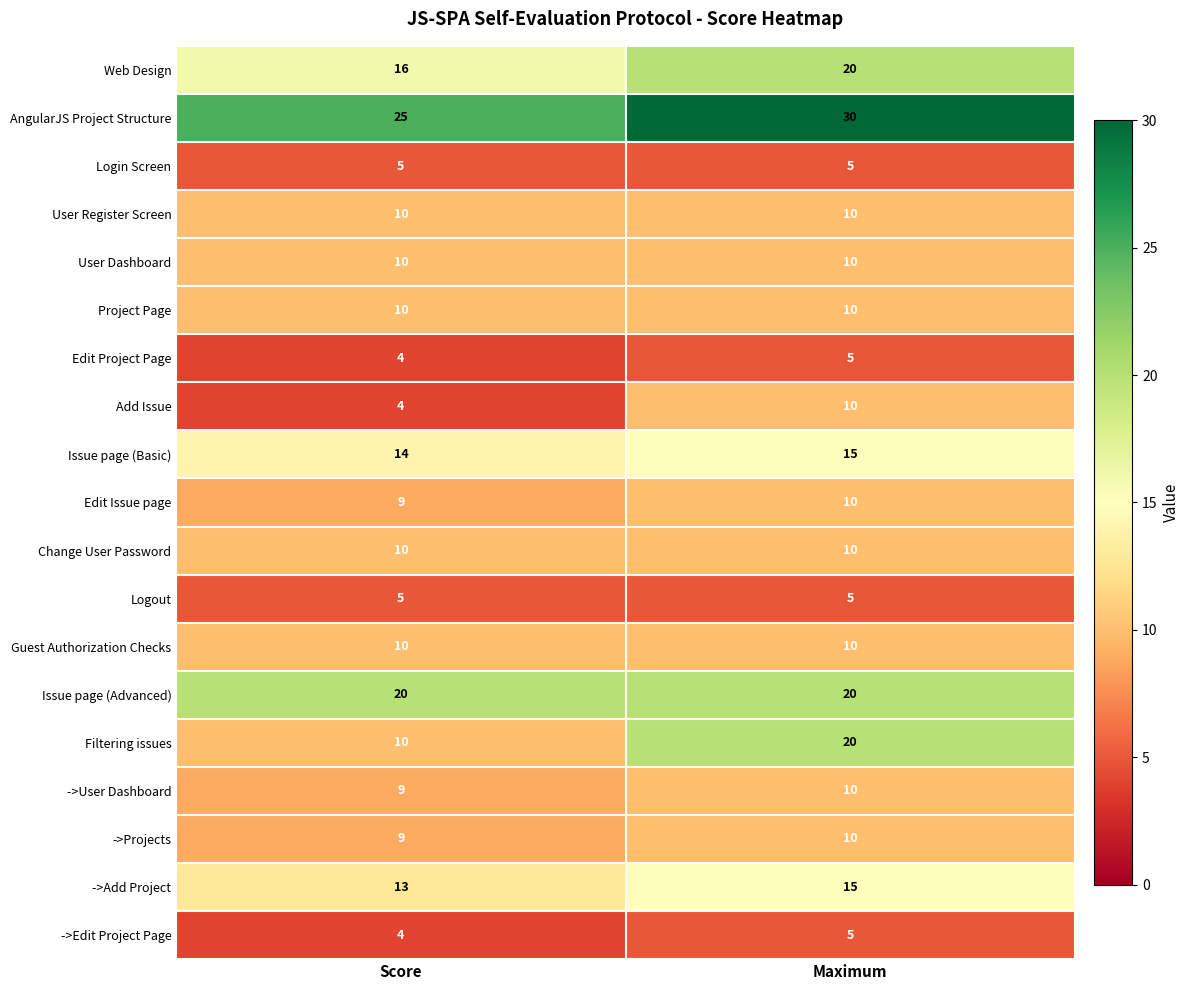

The Change User Password series shows 10 at Score. True or false?

True